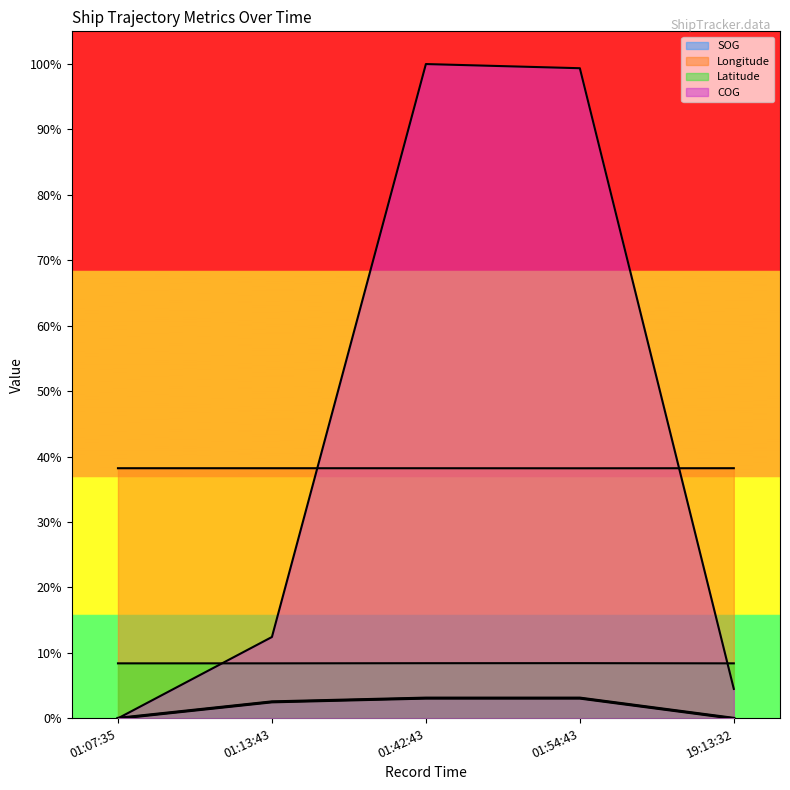

What is the total value across all series at 01:54:43?

1.5